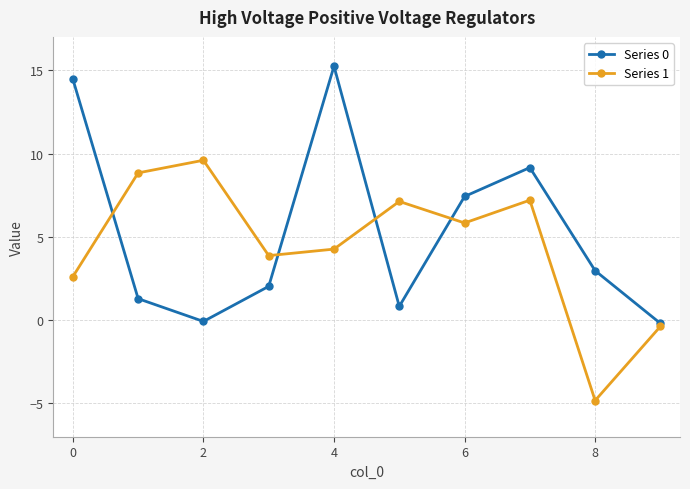

How many lines are shown in the chart?

2